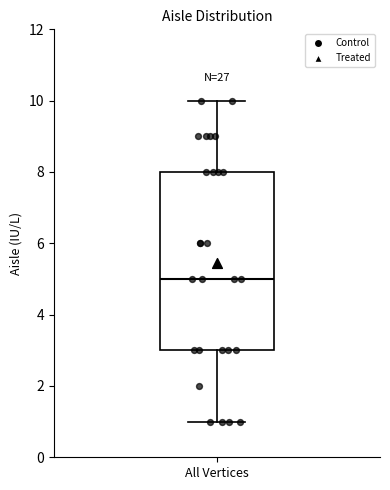

Read this box plot against the y-axis: the position of the median line, the range covered by the box, and the ends of both whiskers. The values are not printed on the chart, so give them approximately, as read against the axis.

median 5, box 3 to 8, whiskers 1 to 10